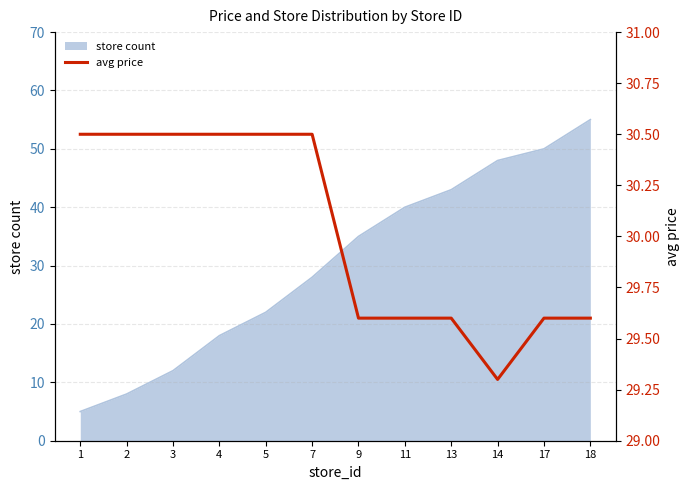

At which label does the data first exceed 30?

1